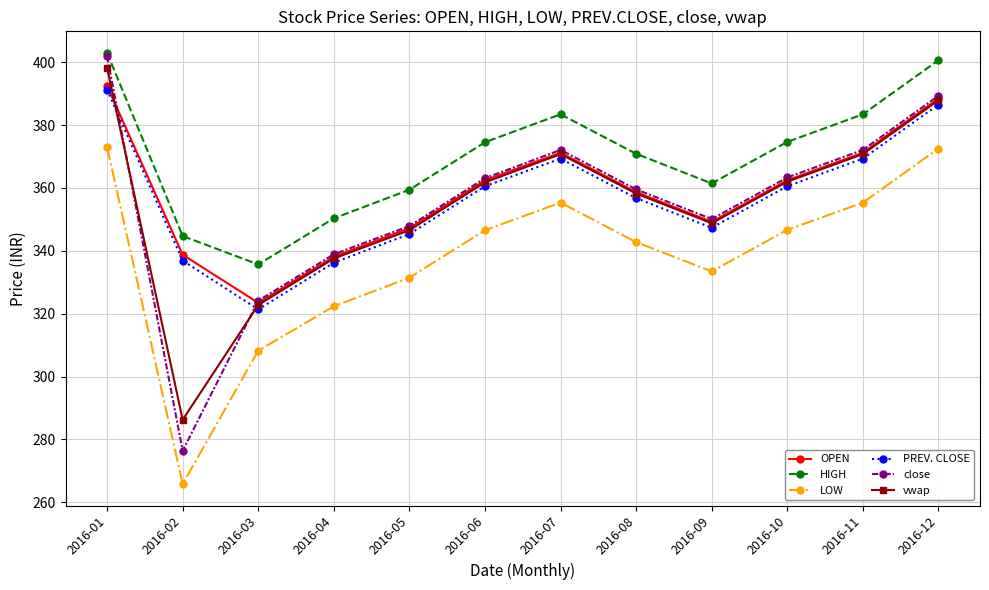

In vwap, how many points are lower than both neighbors (excluding endpoints)?

2